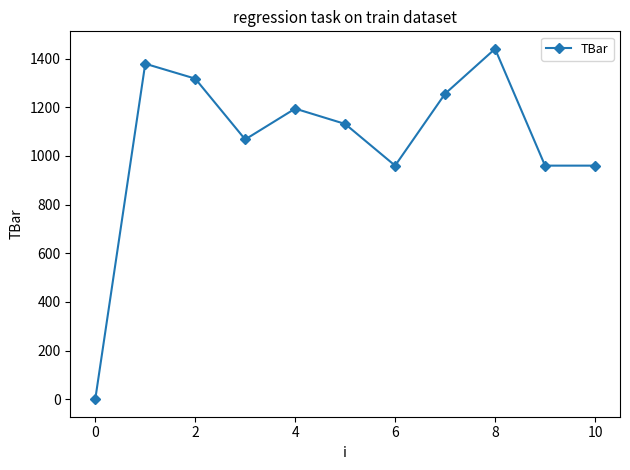

What is the maximum value shown in the chart?

1440.0